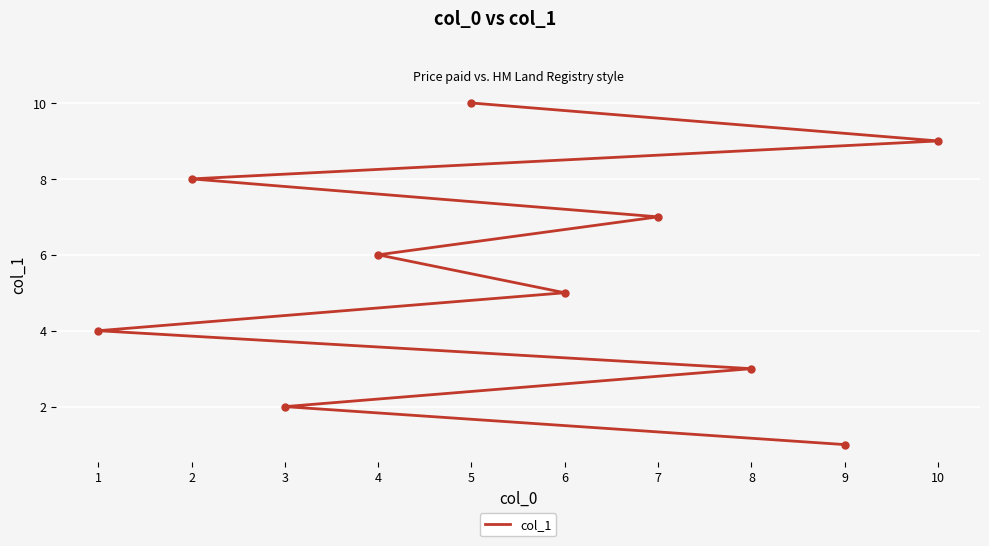

True or false: the data has more than 2 interior local peaks.

False